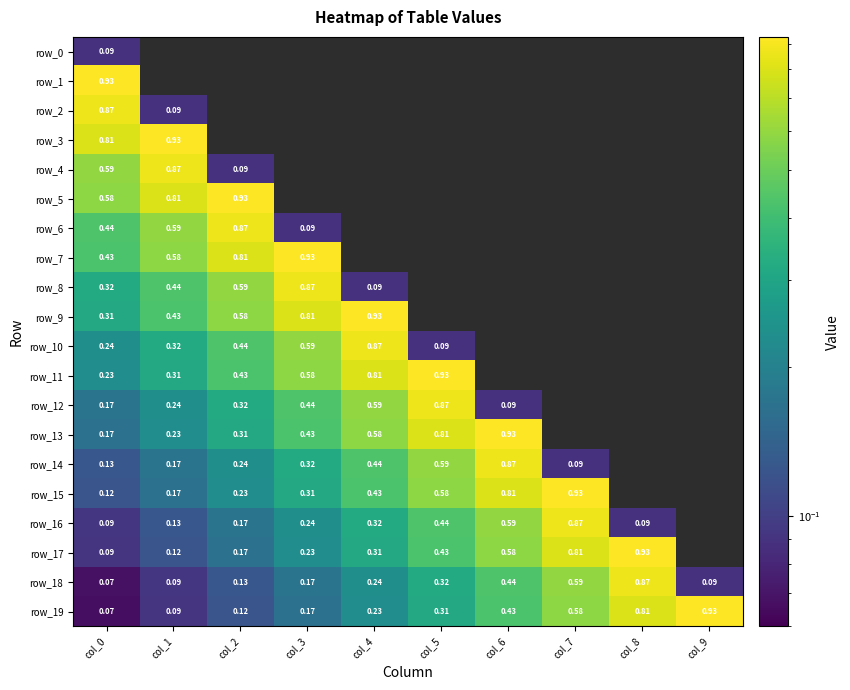

Is it true that row_3 equals 0.8 at col_0?

True